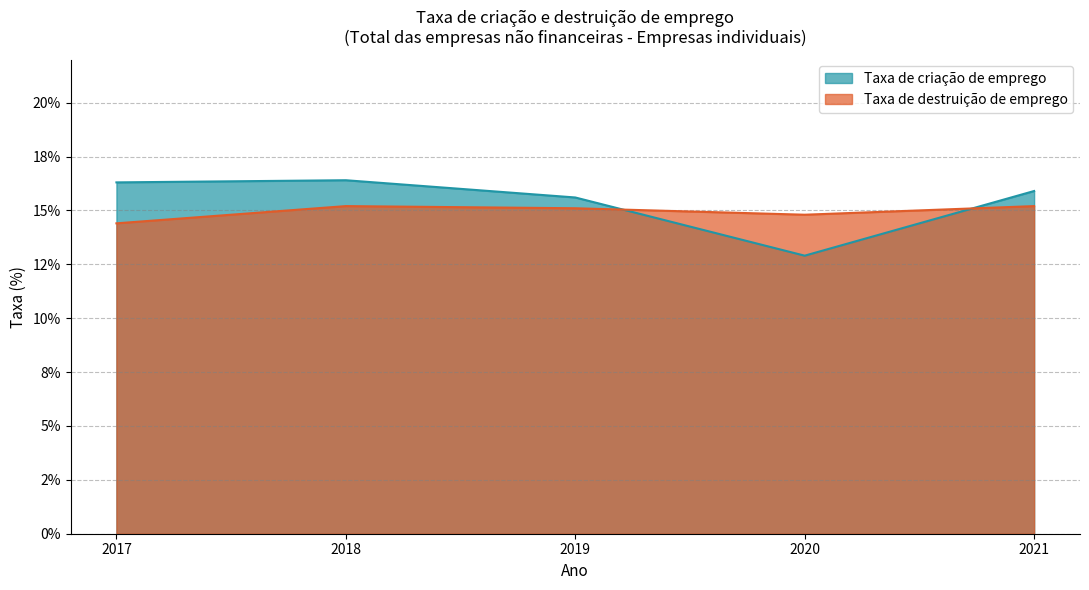

Reading right to left, extract all data points from this chart.

Taxa de criação de emprego: 2021=15.9	2020=12.9	2019=15.6	2018=16.4	2017=16.3
Taxa de destruição de emprego: 2021=15.2	2020=14.8	2019=15.1	2018=15.2	2017=14.4